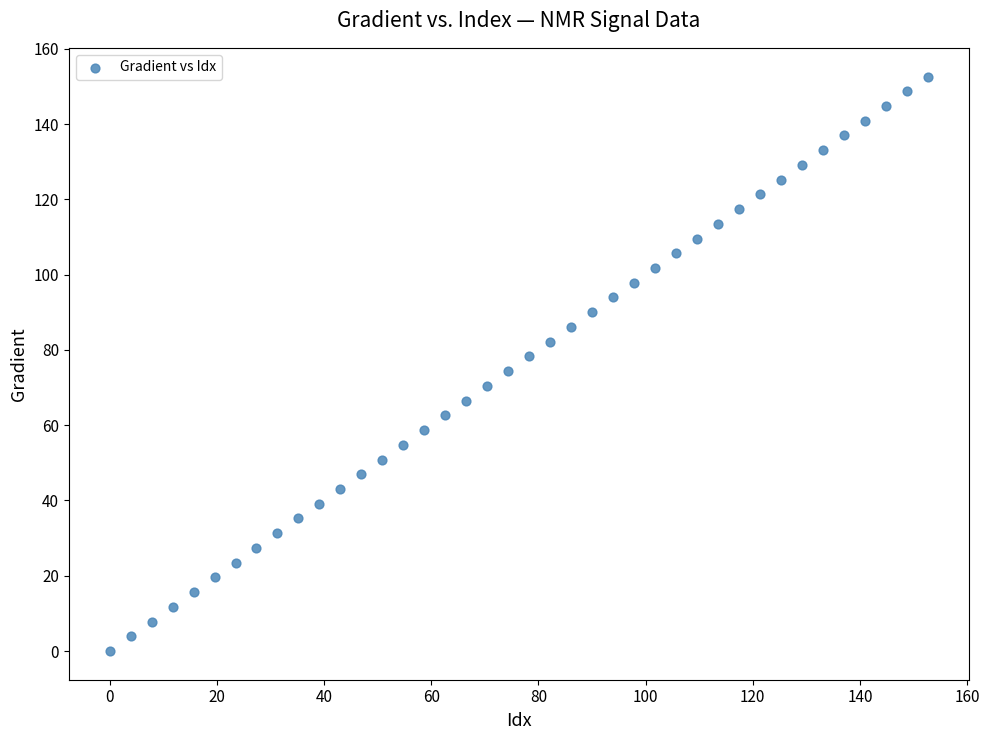

What is the range of Y values (max minus min)?

152.6